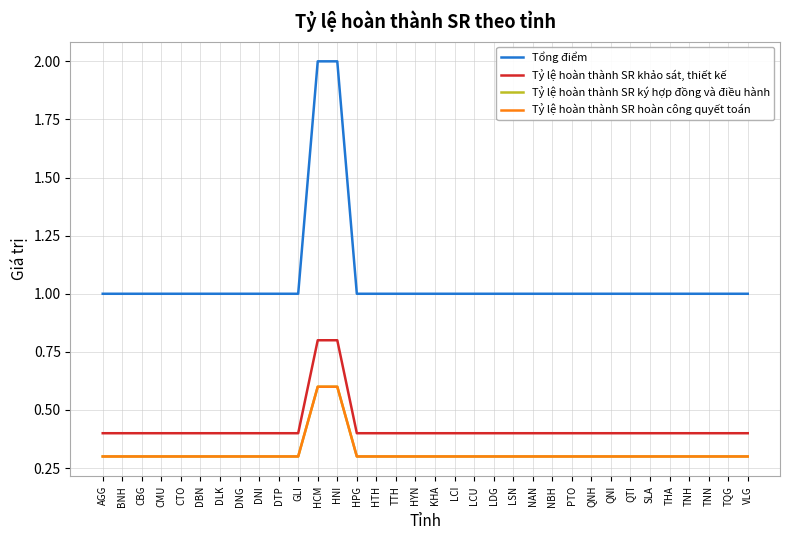

Does the chart have visible grid lines?

Yes